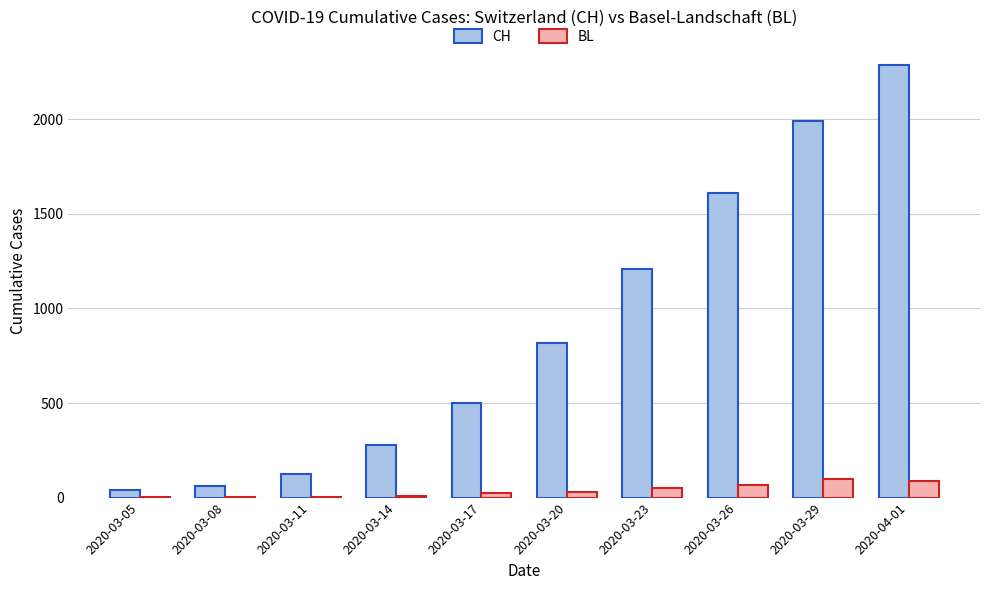

At which label is CH closest to 1162?

2020-03-23